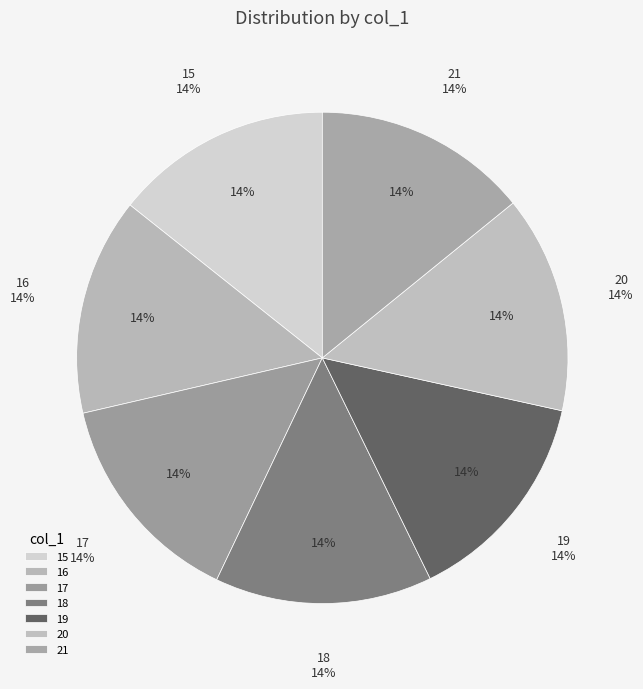

Do 21 and 16 together represent more than half of the pie?

No